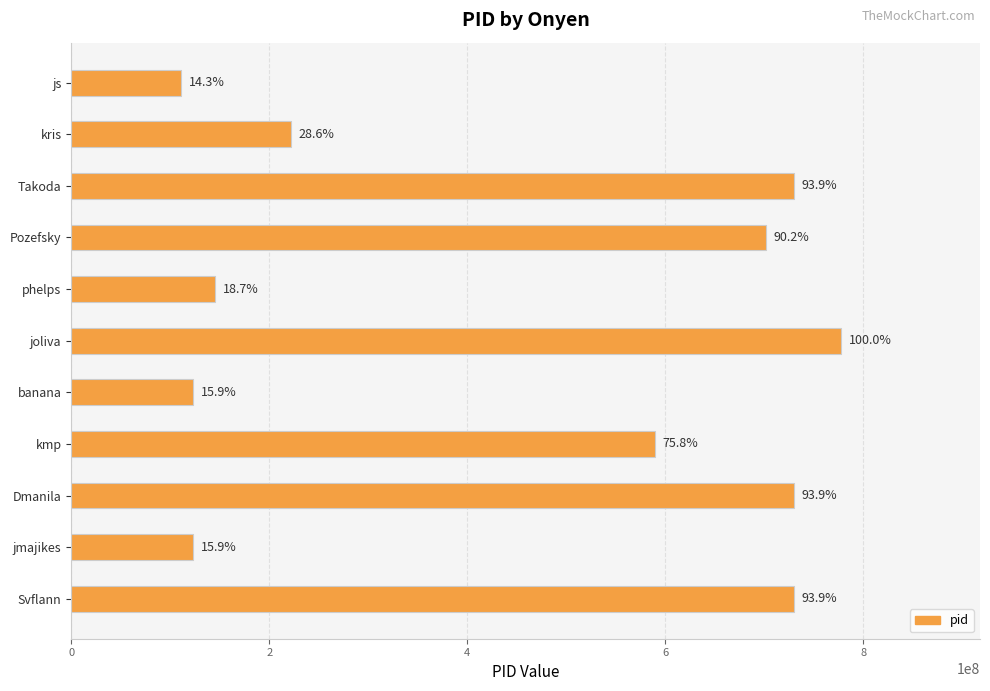

Does the chart contain any negative values?

No